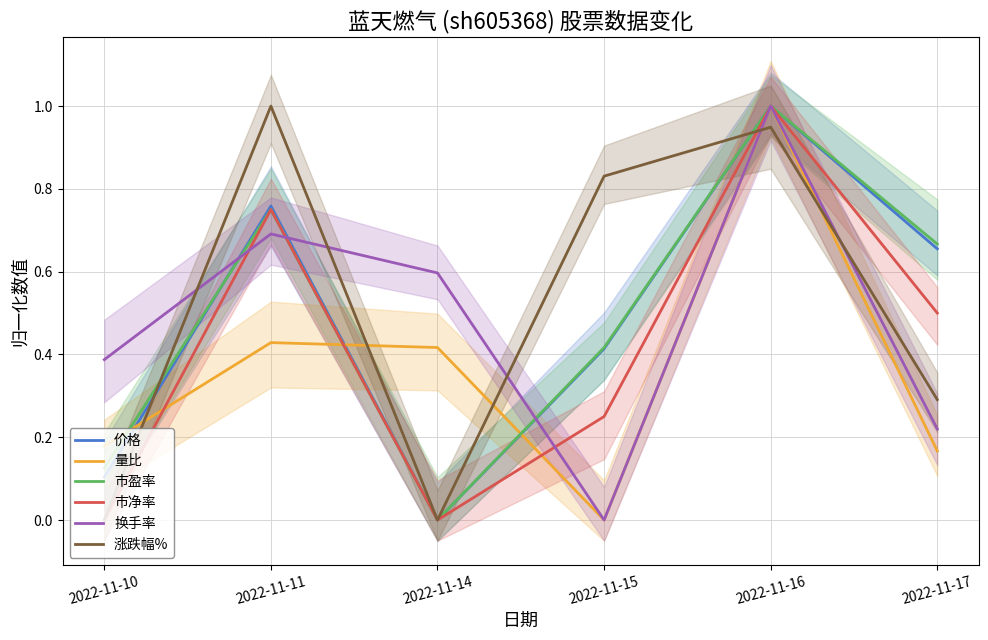

Which category has the lowest value across all series?

2022-11-14